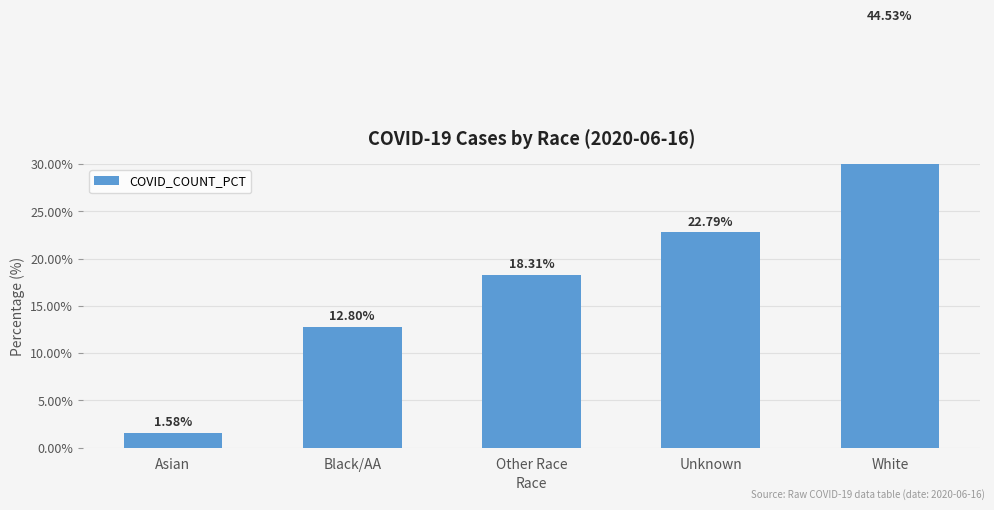

What is the difference between the values at Asian and Black/AA?

11.2